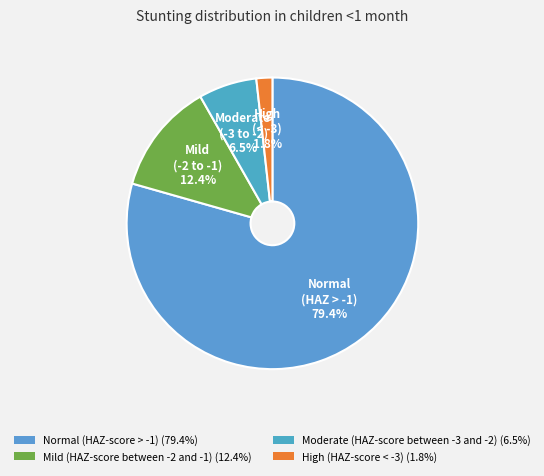

Rank the categories by value from highest to lowest.

Normal (HAZ-score > -1), Mild (HAZ-score between -2 and -1), Moderate (HAZ-score between -3 and -2), High (HAZ-score < -3)